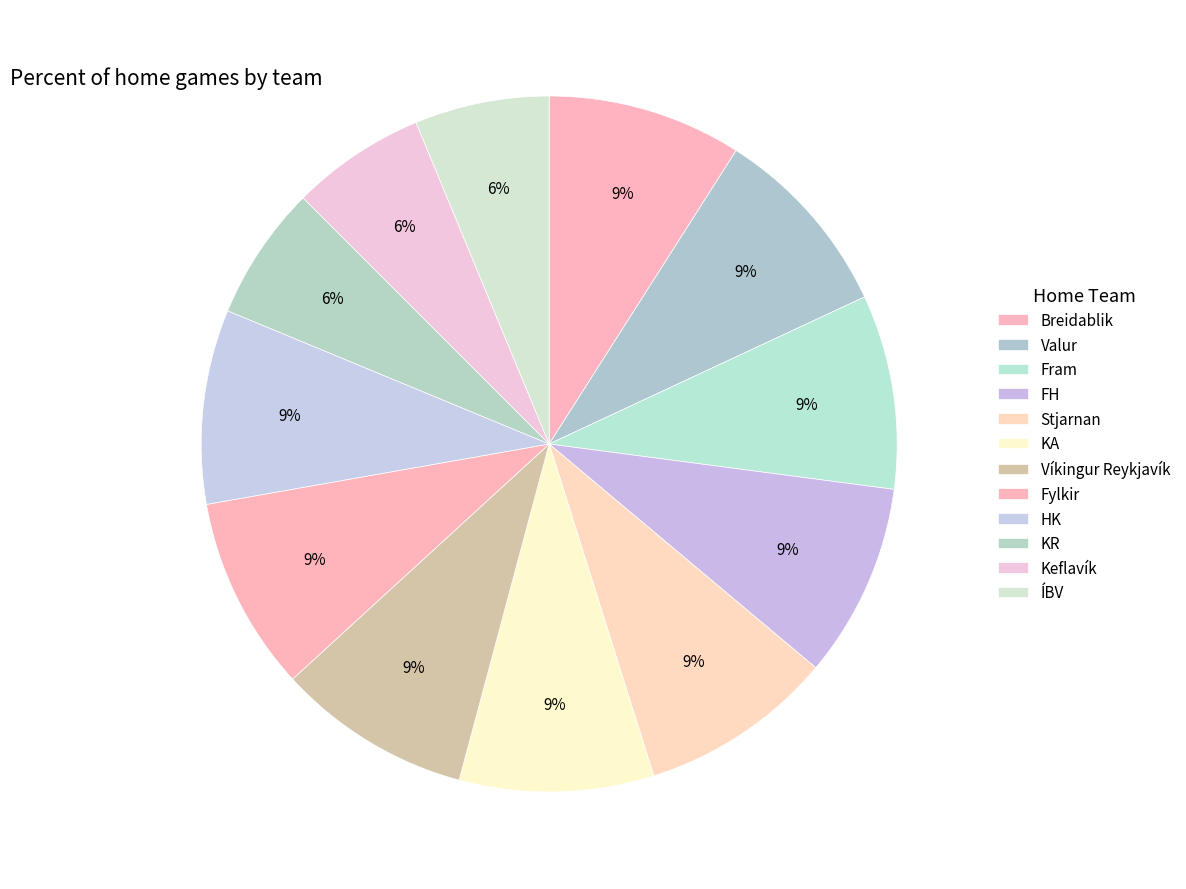

Combined, what portion of the pie is FH and HK?

18.1%